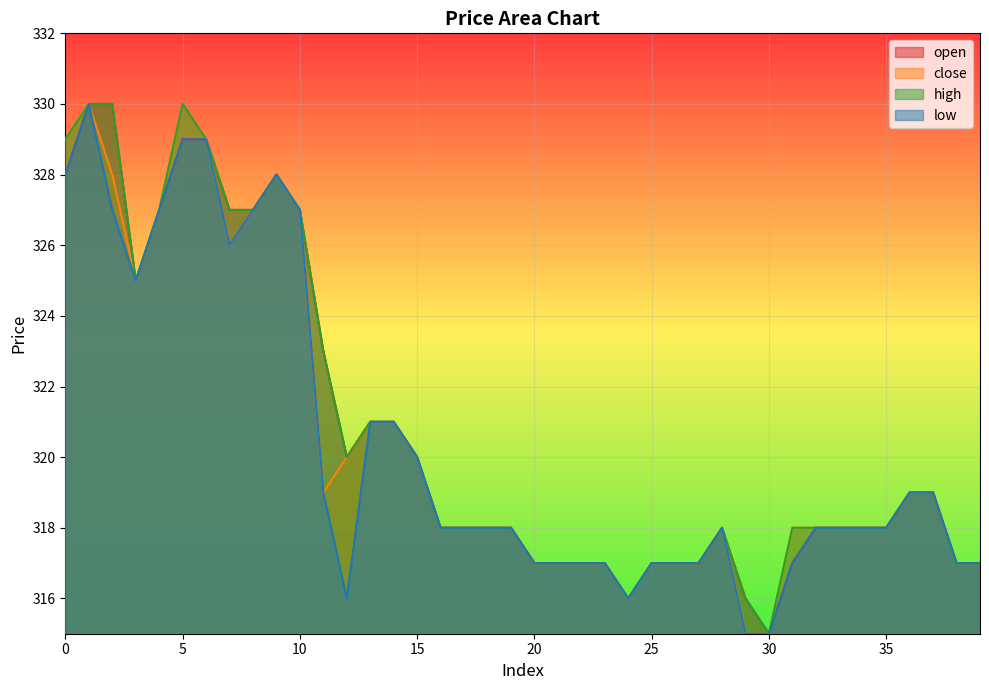

What is the value of the open point at the 30th from the left?

316